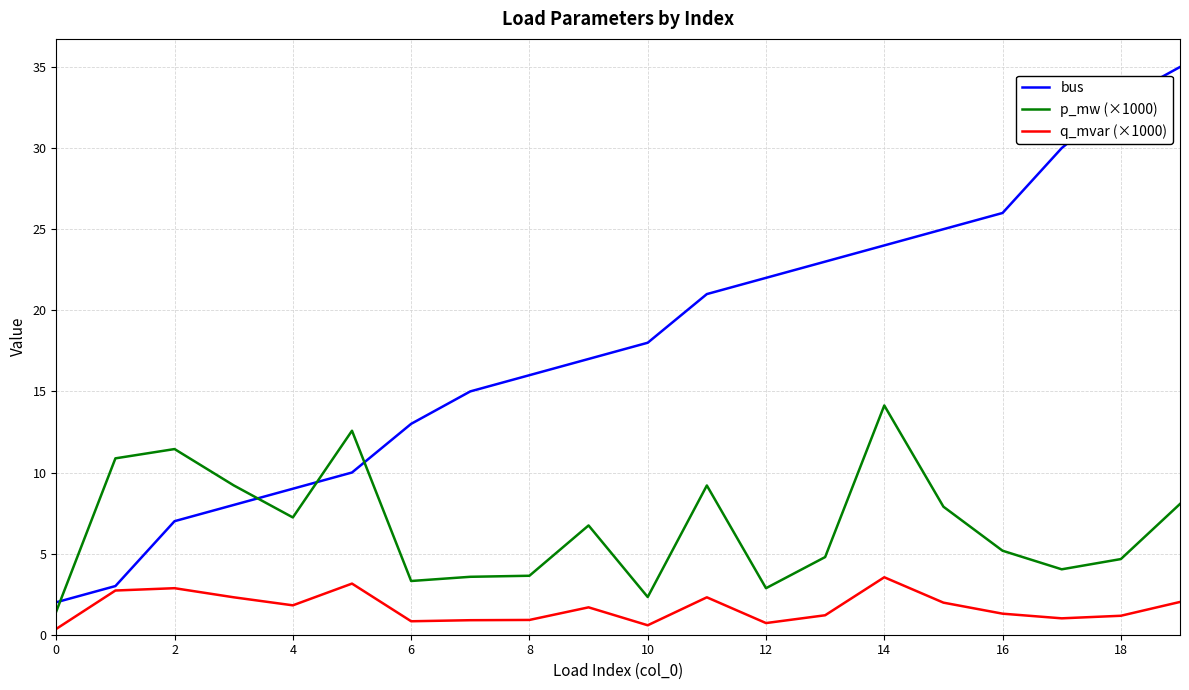

True or false: p_mw (×1000) and q_mvar (×1000) cross at least once.

False